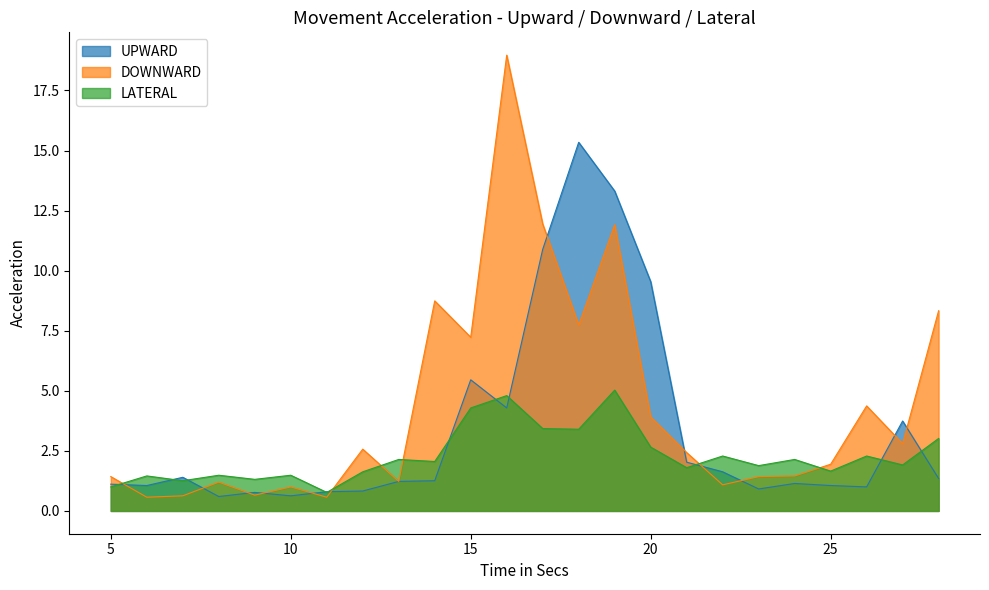

What is the value of the DOWNWARD point at the 20th from the left?

1.5